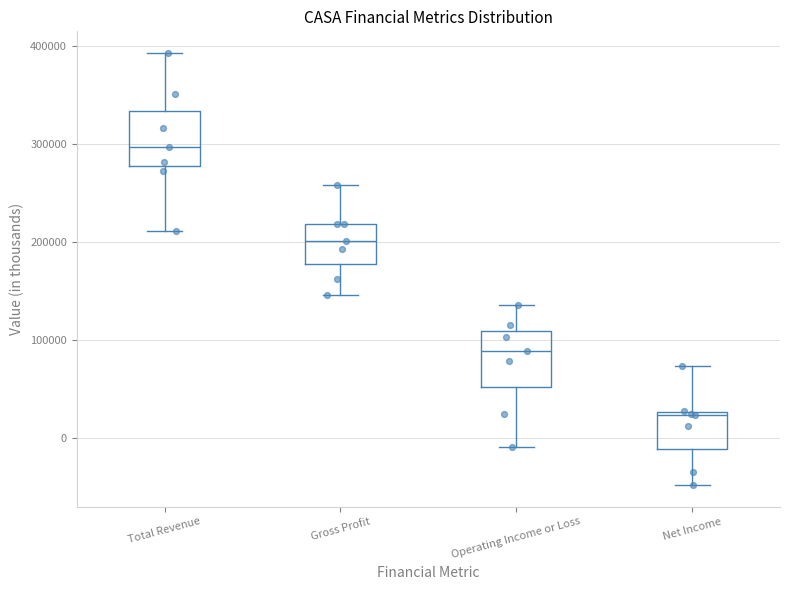

Where does the upper whisker of the box for Total Revenue end on the y-axis? The values are not printed on the chart, so give them approximately, as read against the axis.

390000